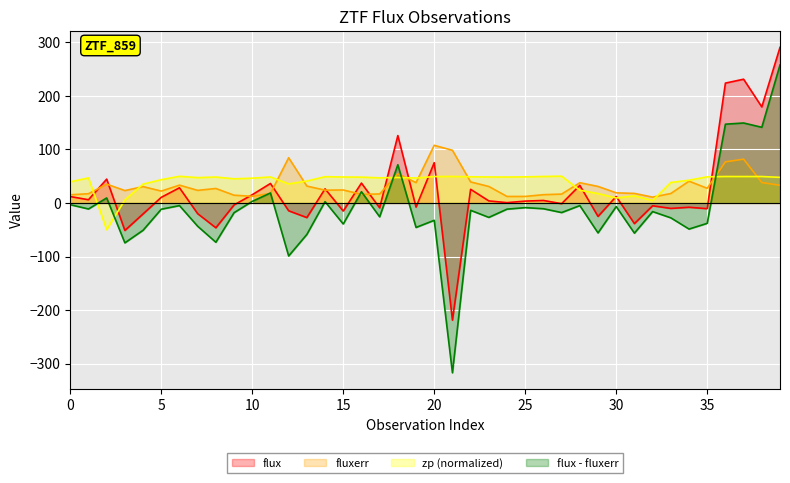

Reading right to left, extract all data points from this chart.

flux: 39=290.4	38=179.3	37=230.9	36=223.7	35=-10.7	34=-8.1	33=-10.2	32=-5.3	31=-38.6	30=12.1	29=-25.1	28=32.8	27=-1.4	26=4.6	25=3.4	24=0.6	23=3.8	22=25.5	21=-218.7	20=75.2	19=-7.8	18=125.7	17=-9.1	16=37.1	15=-15.1	14=26.3	13=-27.3	12=-14.6	11=36.3	10=15.4	9=-3.7	8=-46.4	7=-20.0	6=28.3	5=10.5	4=-20.5	3=-51.4	2=44.5	1=6.0	0=11.9
fluxerr: 39=32.9	38=38.1	37=81.7	36=76.7	35=27.4	34=40.7	33=17.6	32=10.9	31=17.8	30=18.9	29=30.8	28=37.8	27=16.6	26=15.4	25=12.2	24=12.1	23=30.8	22=39.2	21=98.3	20=107.6	19=37.9	18=54.4	17=16.8	16=16.1	15=24.2	14=23.9	13=31.5	12=84.4	11=17.7	10=12.4	9=14.5	8=27.0	7=23.5	6=33.3	5=22.2	4=30.5	3=23.1	2=35.1	1=17.2	0=15.3
zp: 39=47.8	38=49.3	37=49.3	36=49.4	35=48.8	34=42.4	33=38.2	32=4.5	31=13.3	30=9.3	29=17.5	28=23.7	27=50.0	26=49.4	25=48.7	24=48.4	23=48.5	22=48.8	21=49.4	20=49.3	19=46.5	18=47.6	17=46.9	16=48.2	15=48.4	14=49.0	13=40.9	12=35.6	11=48.5	10=46.2	9=45.1	8=48.4	7=47.3	6=49.8	5=43.4	4=35.2	3=5.6	2=-50.0	1=46.7	0=39.4